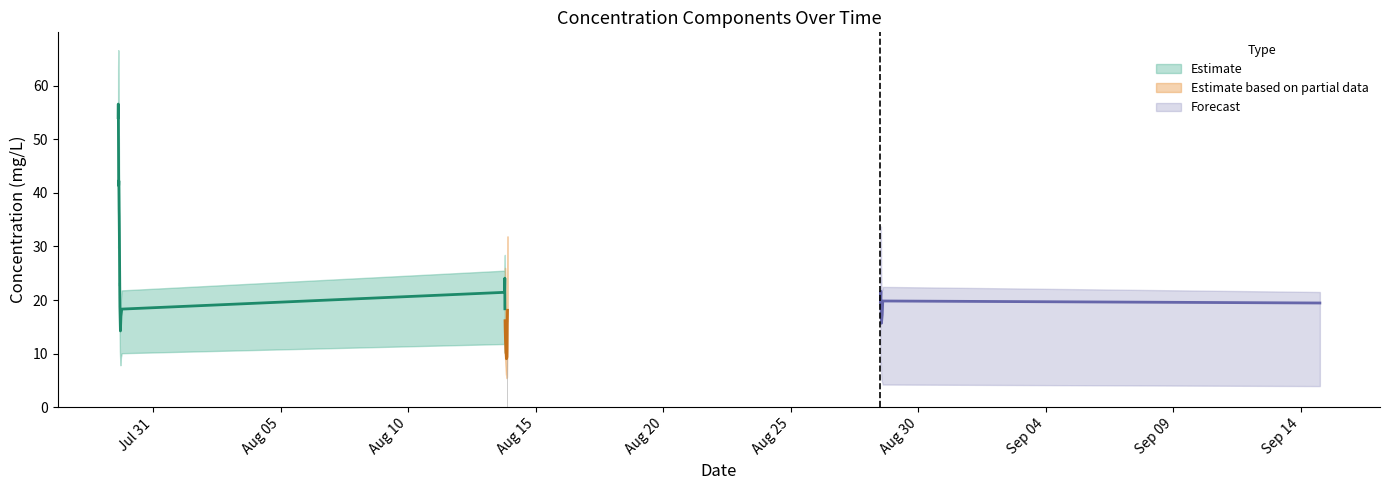

Reading left to right, transcribe all the data shown in this chart.

C_conc: 2.2	1.3	1.7	0.6	2.0	1.7	2.6	1.7	1.7	1.6	1.1	0.3	0.4	0.8	0.2	1.5	0.9	0.7	0.5	0.5	0.6	0.6	0.5	0.5	0.4	0.3	0.3	0.2	0.4	0.2	0.4	0.4	1.1	0.6	0.6	0.5	0.5	0.5	0.4	1.1
S_conc: 67.0	34.4	49.4	25.4	54.8	50.9	63.6	34.1	38.8	31.6	27.8	9.6	8.3	16.6	8.7	41.6	24.0	21.6	15.6	12.2	16.3	16.9	13.7	12.8	11.2	11.7	8.7	6.6	11.1	7.1	10.0	10.4	37.7	20.1	20.0	14.8	15.6	14.1	13.8	27.8
FS_conc: 40.8	17.7	28.9	17.3	35.5	47.4	39.3	14.2	28.4	17.9	16.4	10.1	6.8	8.6	12.0	33.1	16.3	17.2	11.5	8.1	26.4	11.7	10.8	10.5	10.6	10.1	13.0	11.2	9.0	5.2	7.6	9.1	39.1	22.3	15.4	13.5	13.4	12.2	9.8	8.7